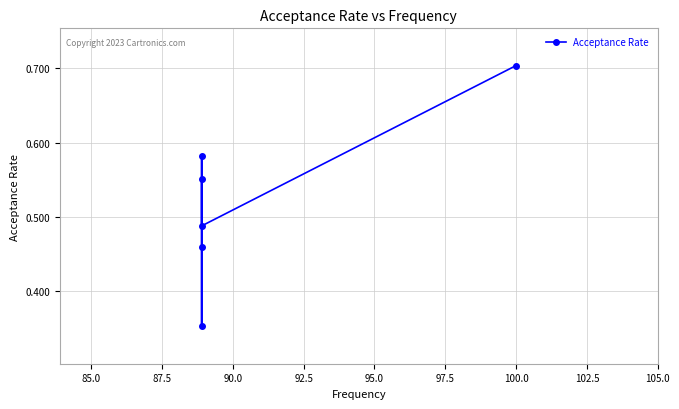

What is the sum of all values?

3.1